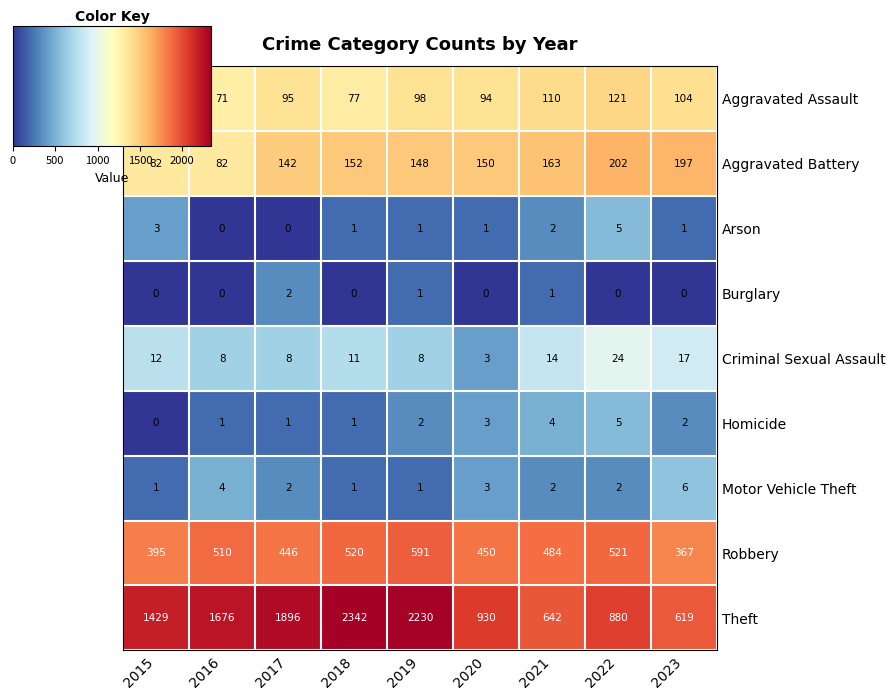

What is the sum of all Aggravated Assault values?

816